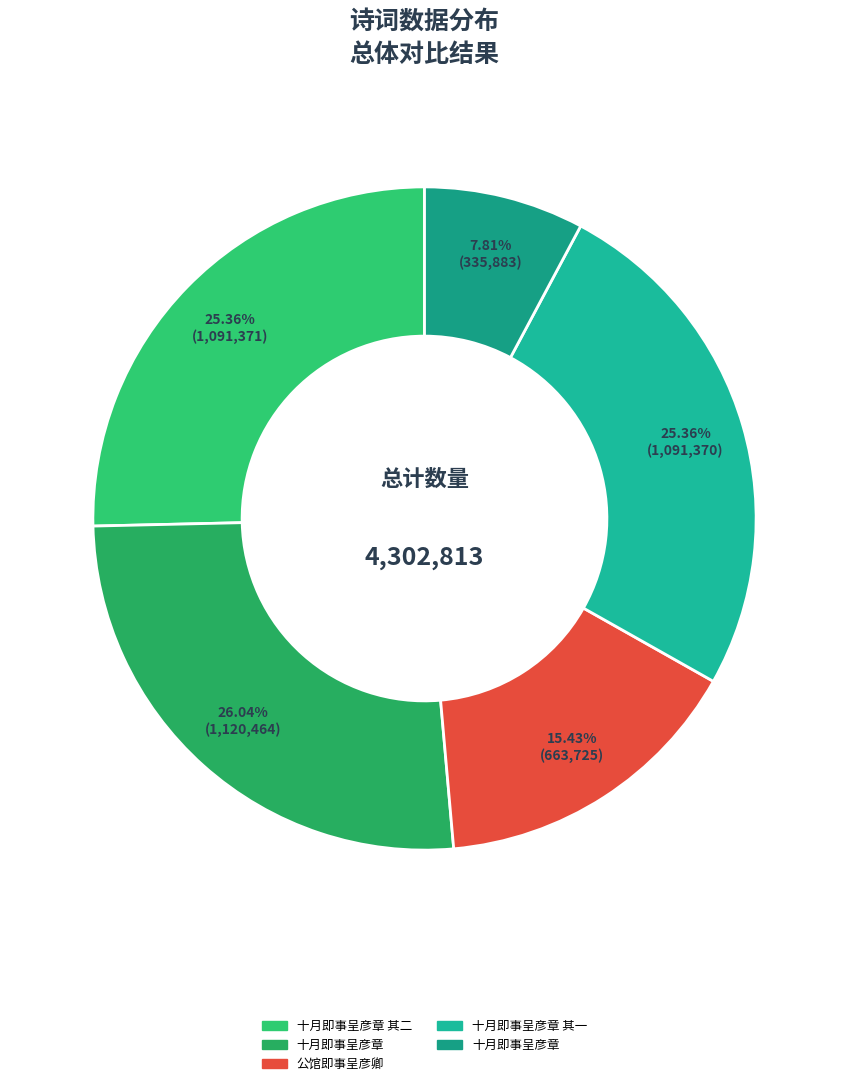

How many slices are in this pie chart?

5